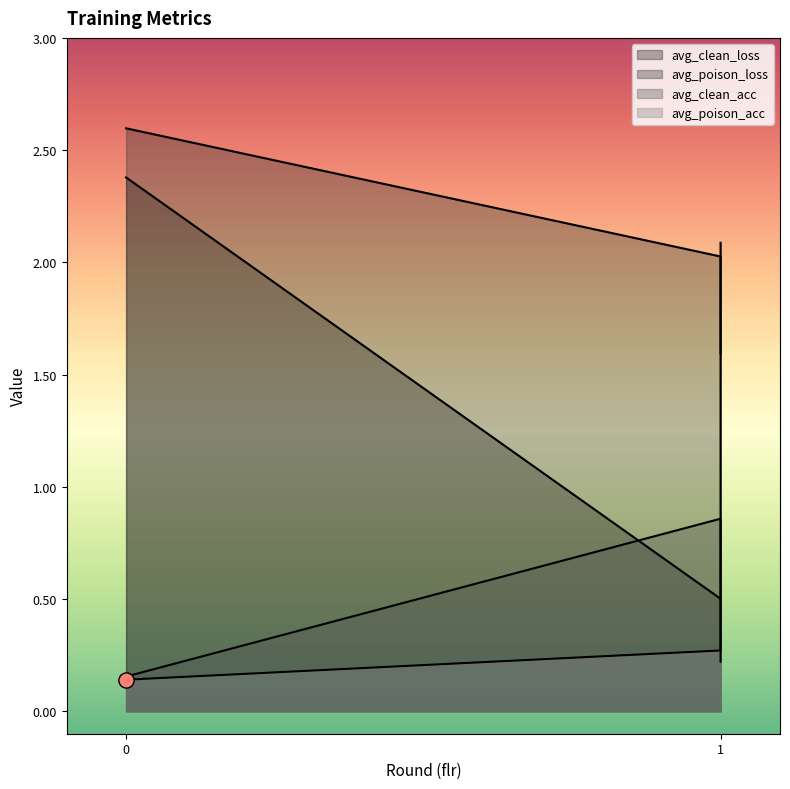

Which series has the largest Y range (max minus min)?

avg_clean_loss